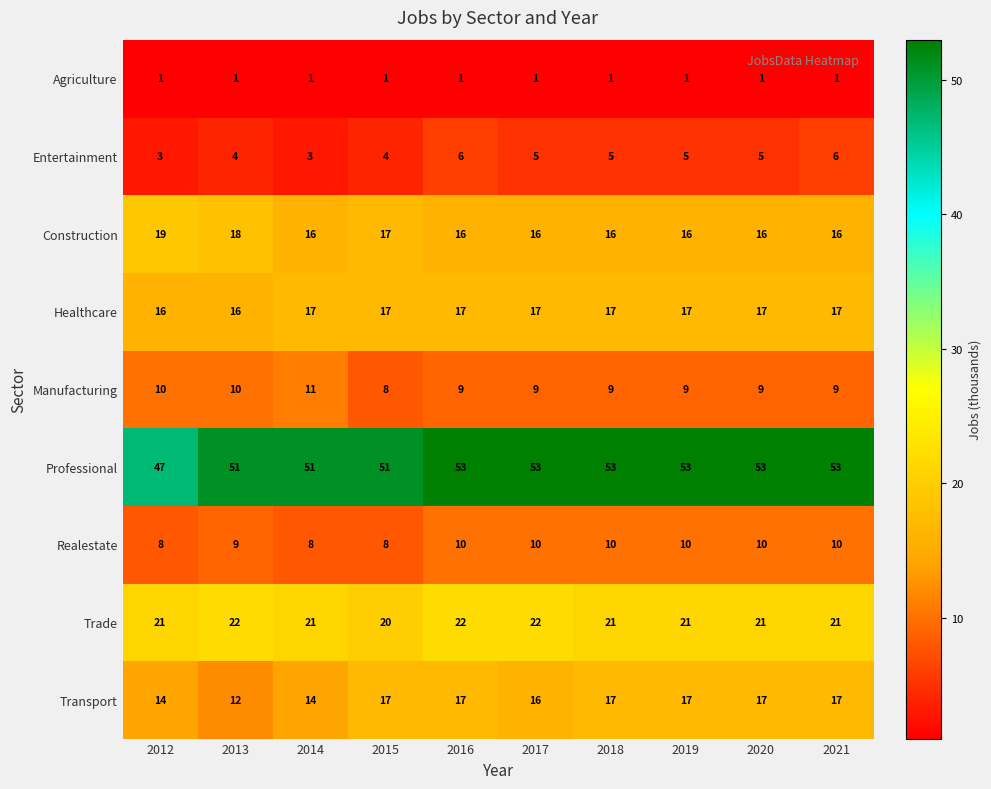

At how many categories does at least one series exceed 7?

10